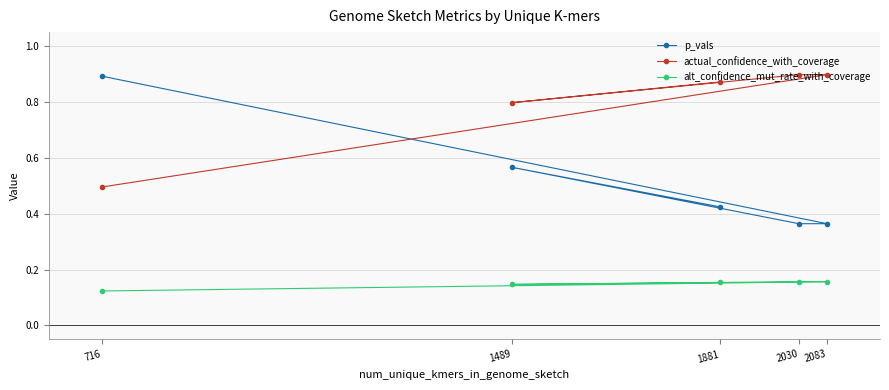

The value of alt_confidence_mut_rate_with_coverage at 716 is 0.2. True or false?

False